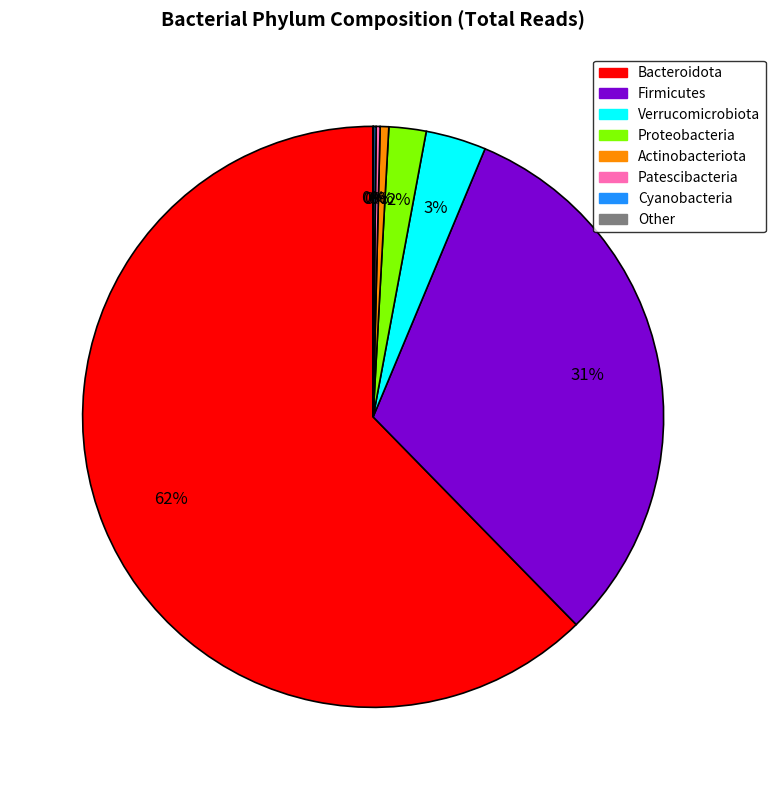

To the nearest percent, what is the combined percentage of Firmicutes and Verrucomicrobiota?

35%